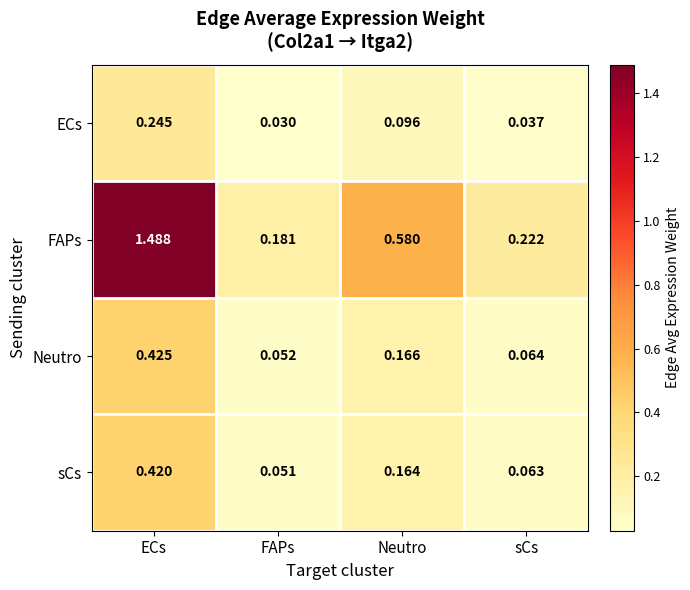

Between FAPs and sCs, which series saw the biggest shift?

FAPs